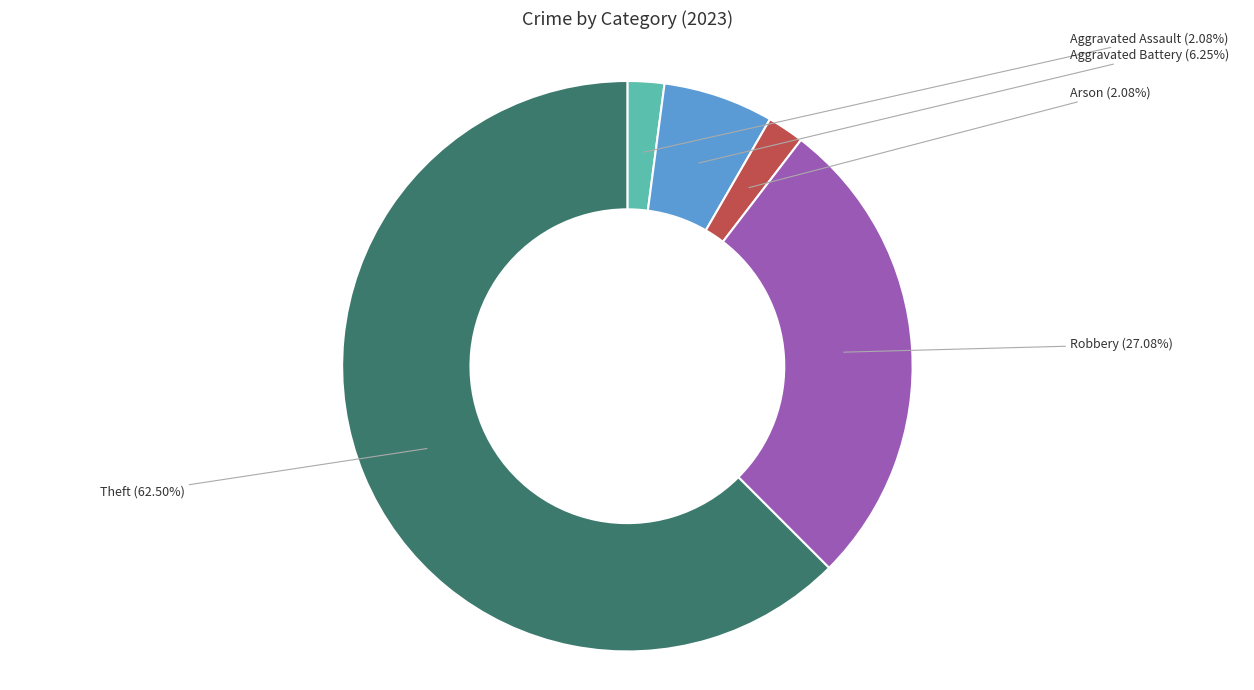

How many segments does this pie chart have?

5